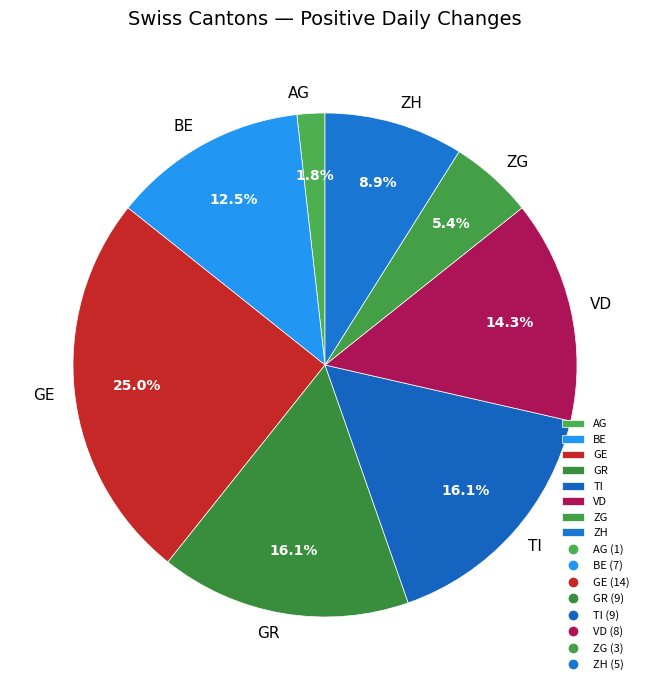

Which slice is the largest?

GE